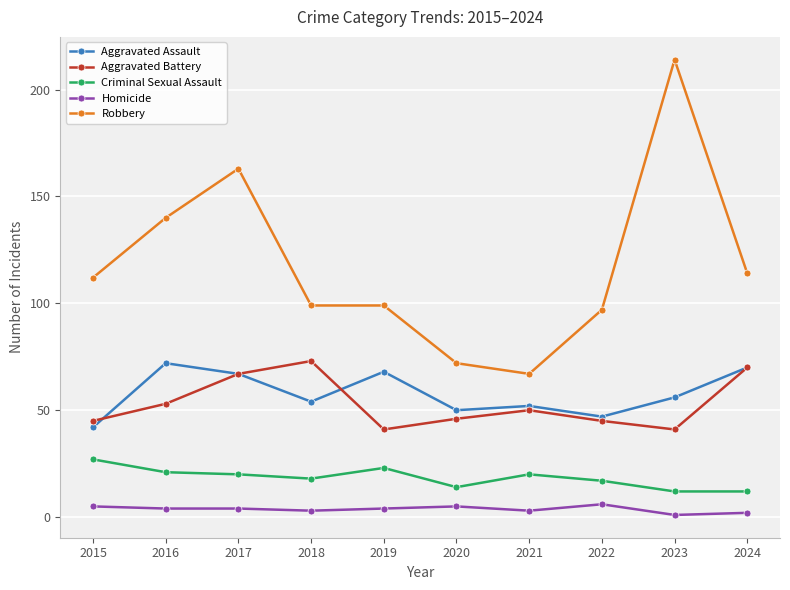

How many distinct data groups are displayed?

5